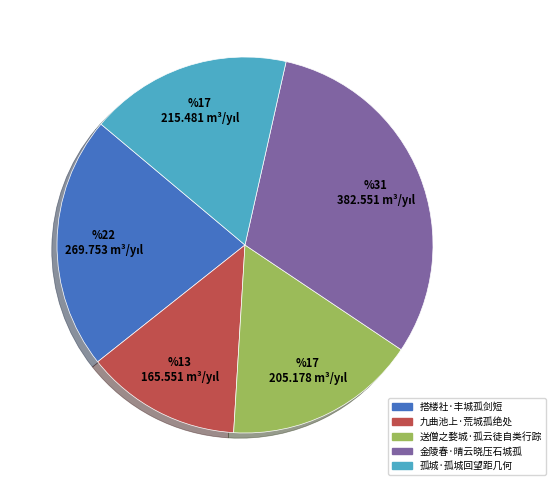

Combined, do 孤城·孤城回望距几何 and 金陵春·晴云晓压石城孤 account for over 50%?

No